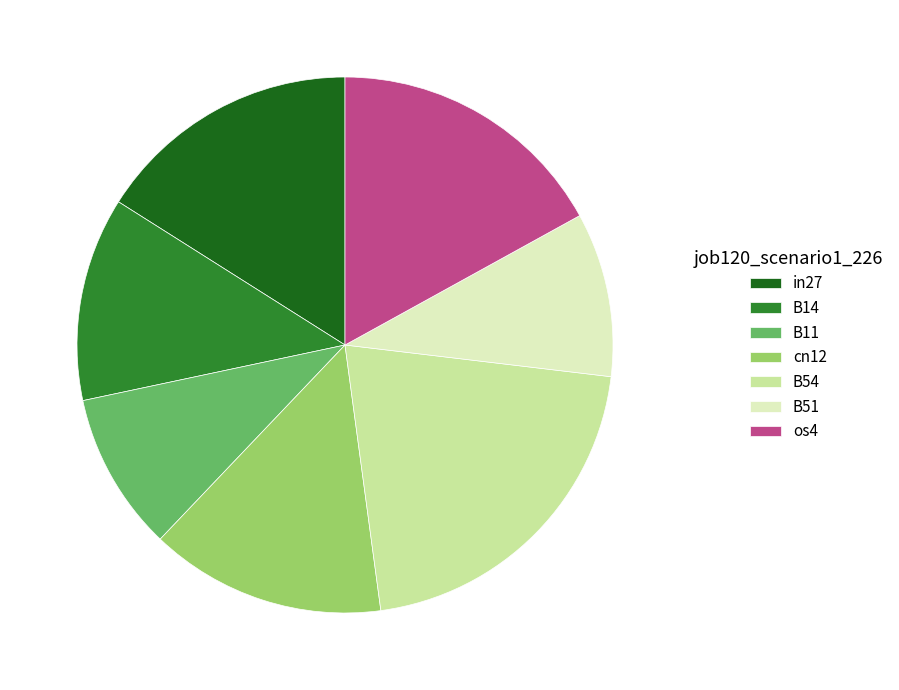

How many slices are in this pie chart?

7